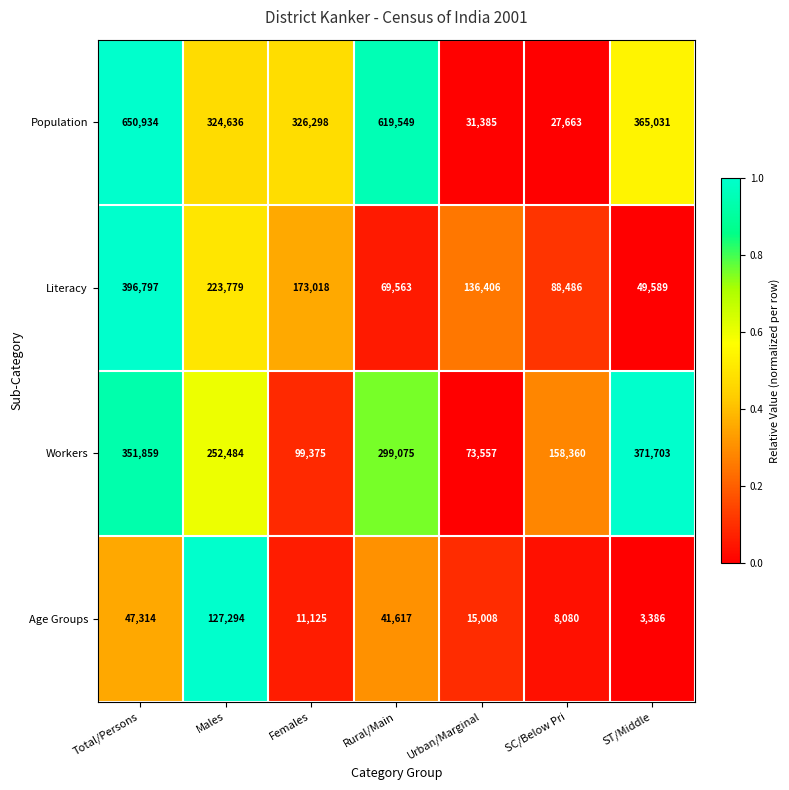

What is the difference between the highest and lowest values at ST/Middle?

368317